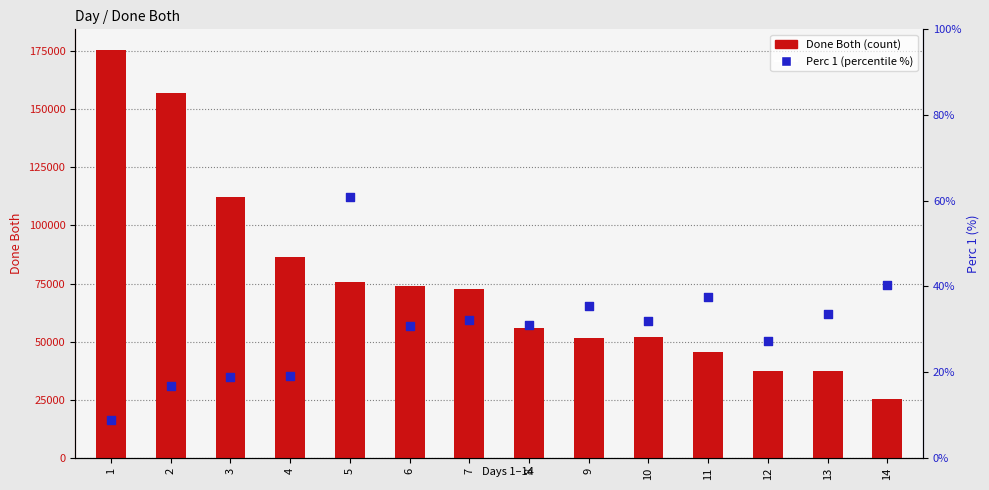

Which series contains the lowest Y value?

Perc 1 (percentile %)